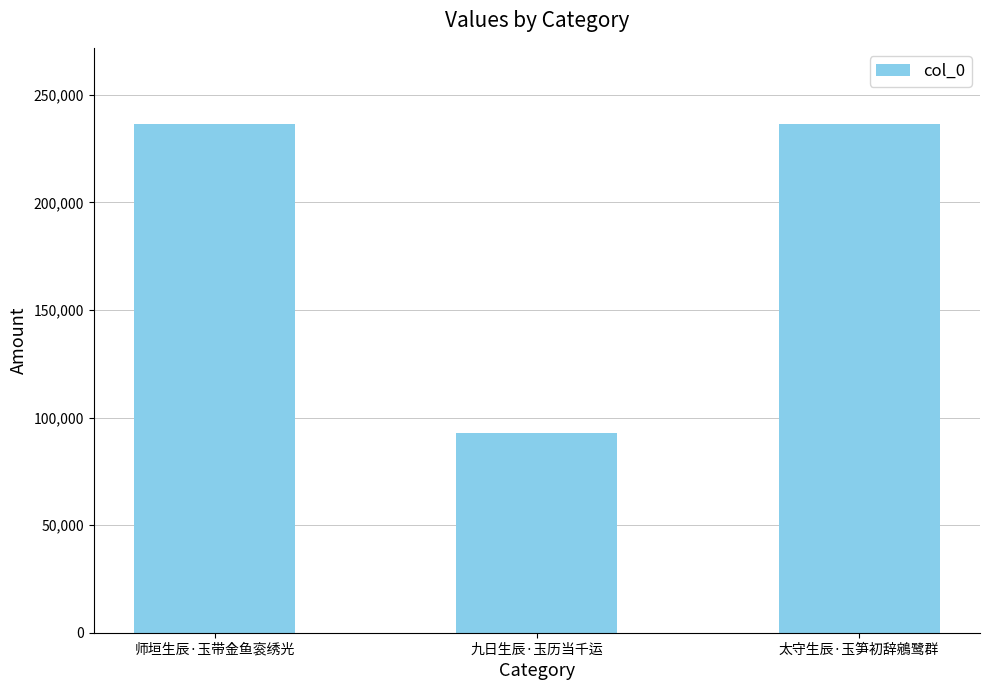

What is the label of the 1st bar from the left?

师垣生辰·玉带金鱼衮绣光